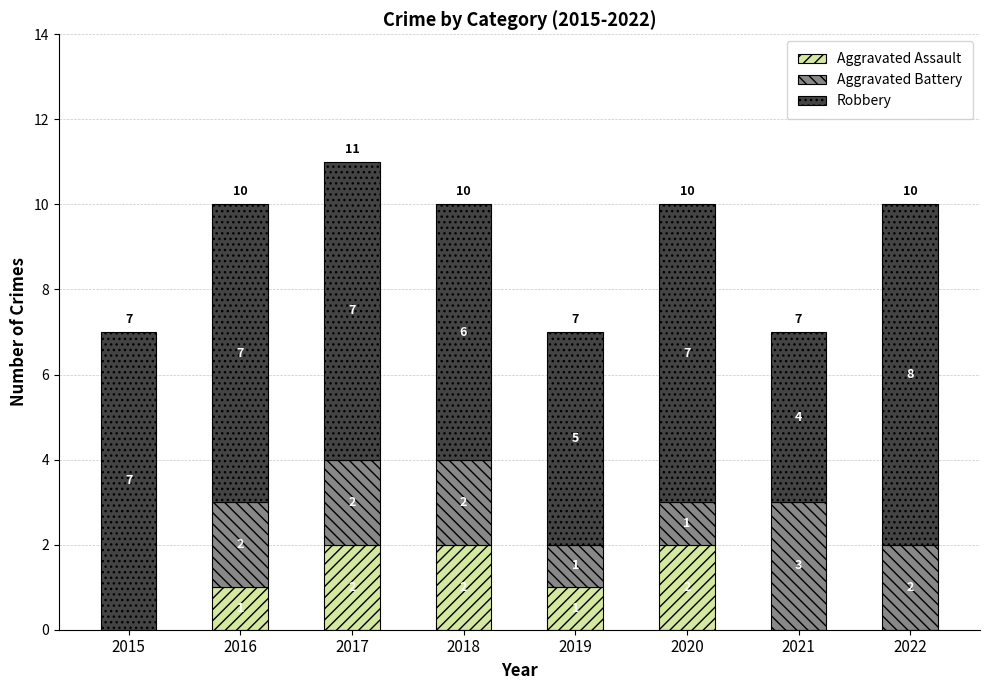

At which category is the sum across all series the highest?

2017